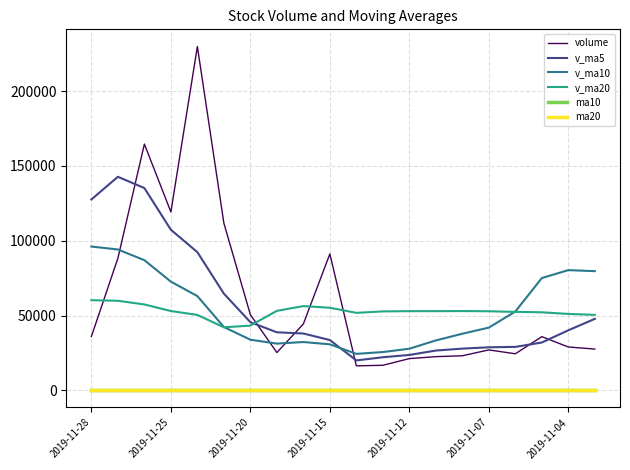

Is this an area chart (filled region under the line)?

No